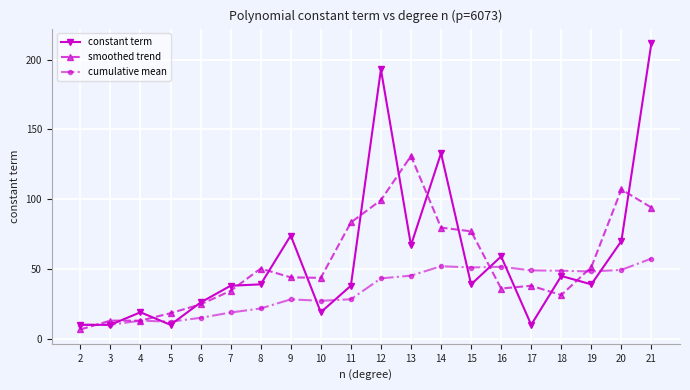

What is the value of the smoothed trend point at the 1st from the left?

6.7